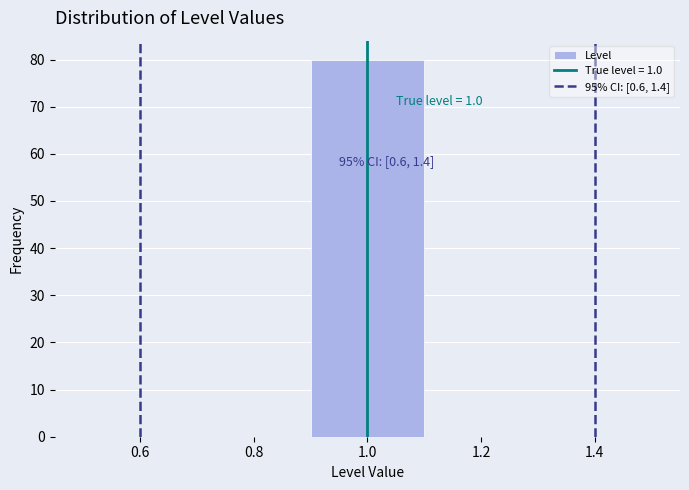

Over which range of the x-axis is the bar tallest?

0.9 to 1.1